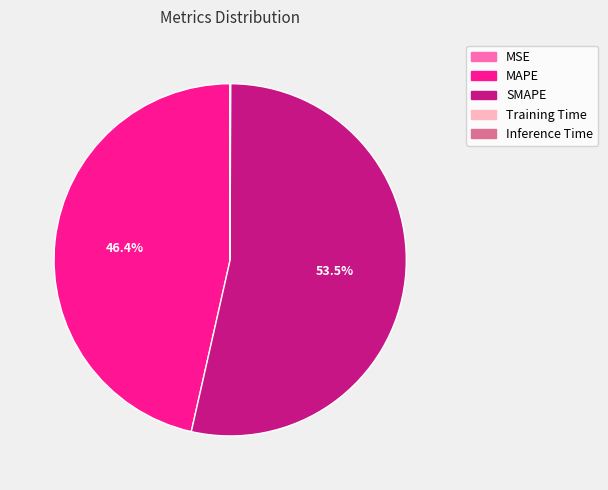

What is the largest slice in the pie chart?

SMAPE